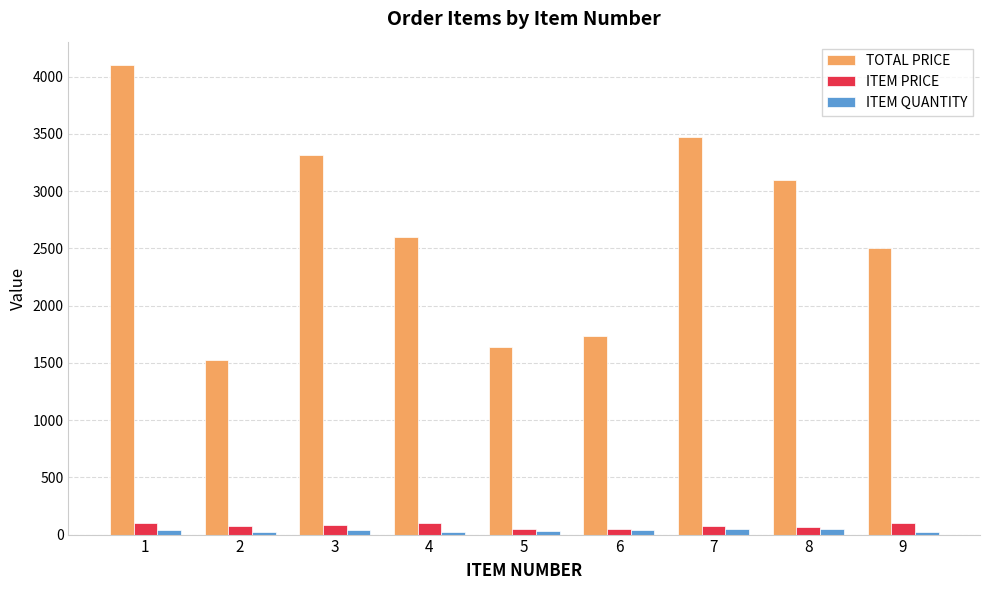

How many data points in ITEM PRICE are less than 76?

4